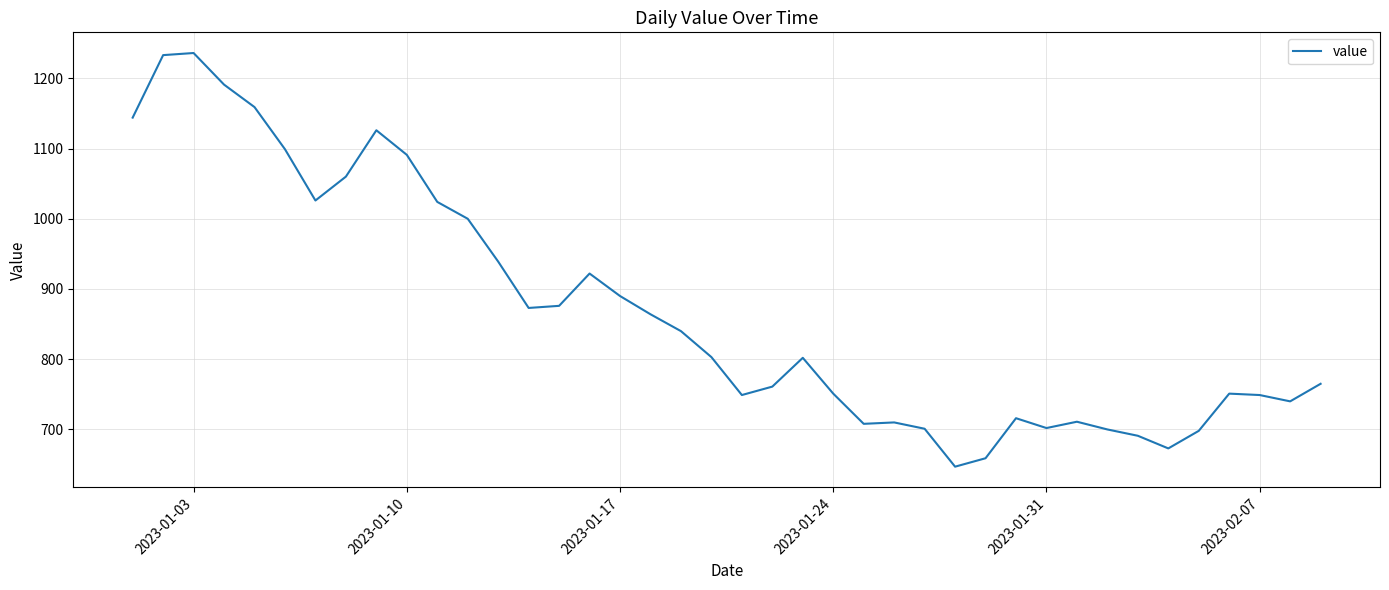

What is the difference between the maximum and minimum values?

589